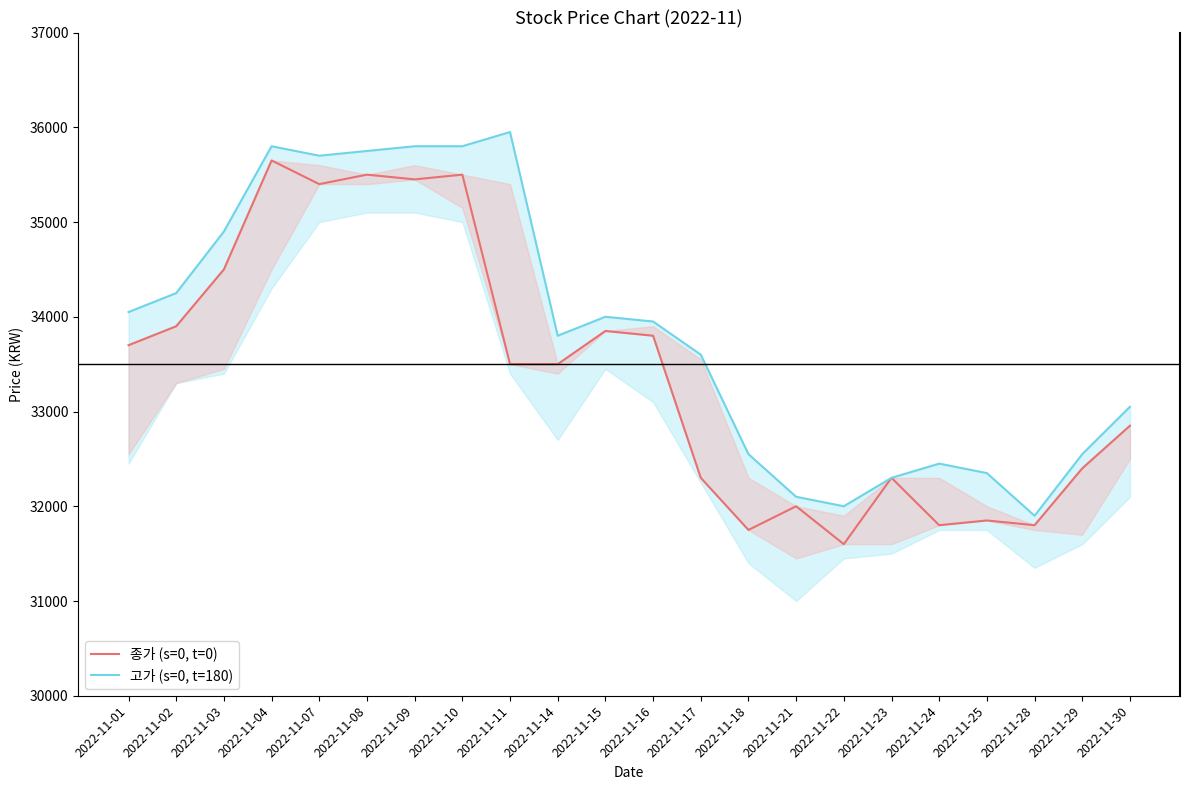

Between 2022-11-10 and 2022-11-28, which series saw the biggest shift?

고가 (s=0, t=180)